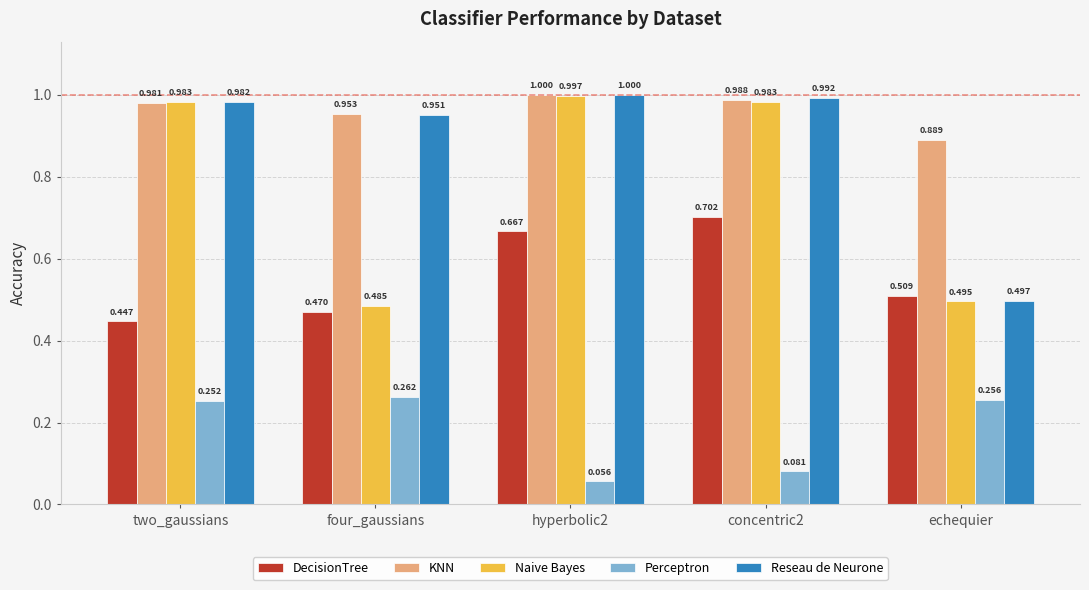

At concentric2, list the series in order from smallest to largest.

Perceptron, DecisionTree, Naive Bayes, KNN, Reseau de Neurone